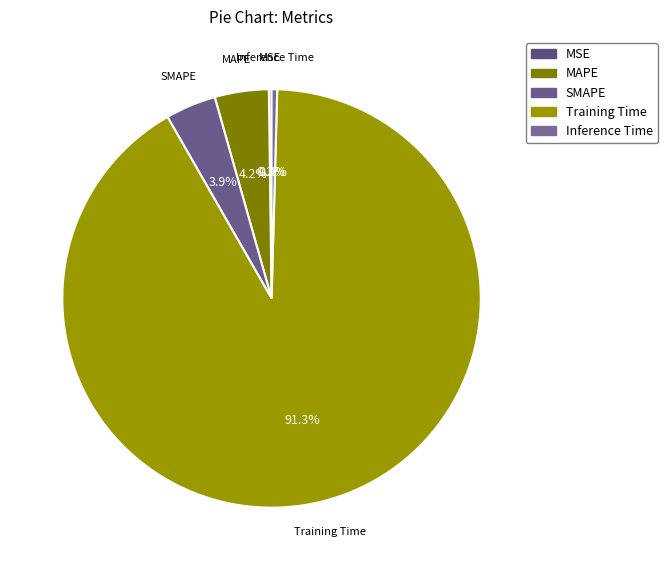

Which has a higher value, Training Time or MAPE?

Training Time